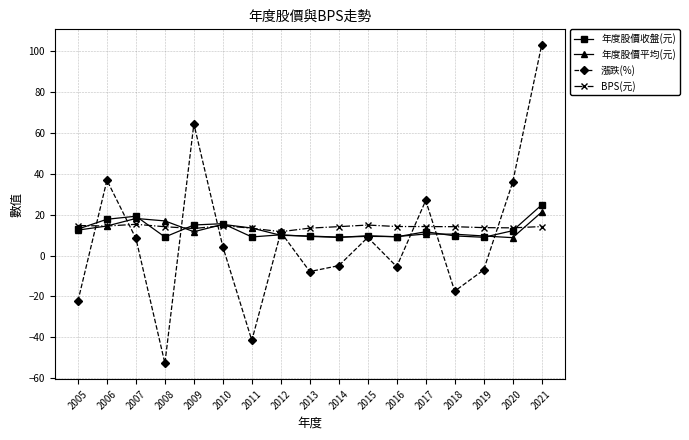

Which series has the widest spread of values?

漲跌(%)